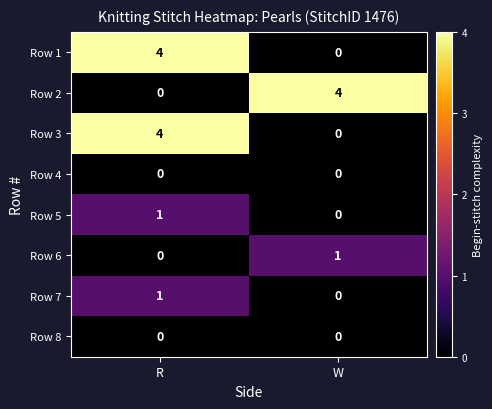

Is the value of Row 6 at R greater than the value of Row 7 at R?

No